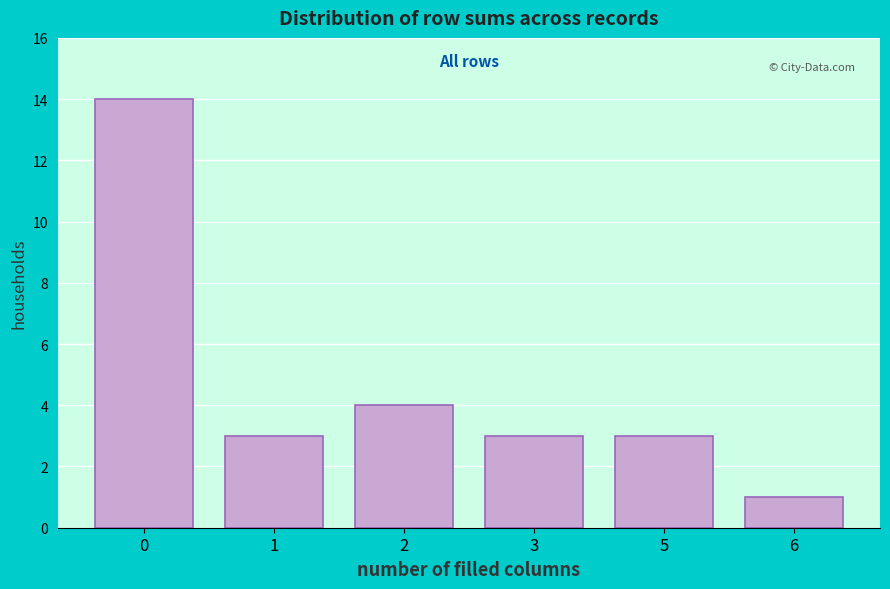

Reading left to right, extract all data points from this chart.

0=14	1=3	2=4	3=3	5=3	6=1